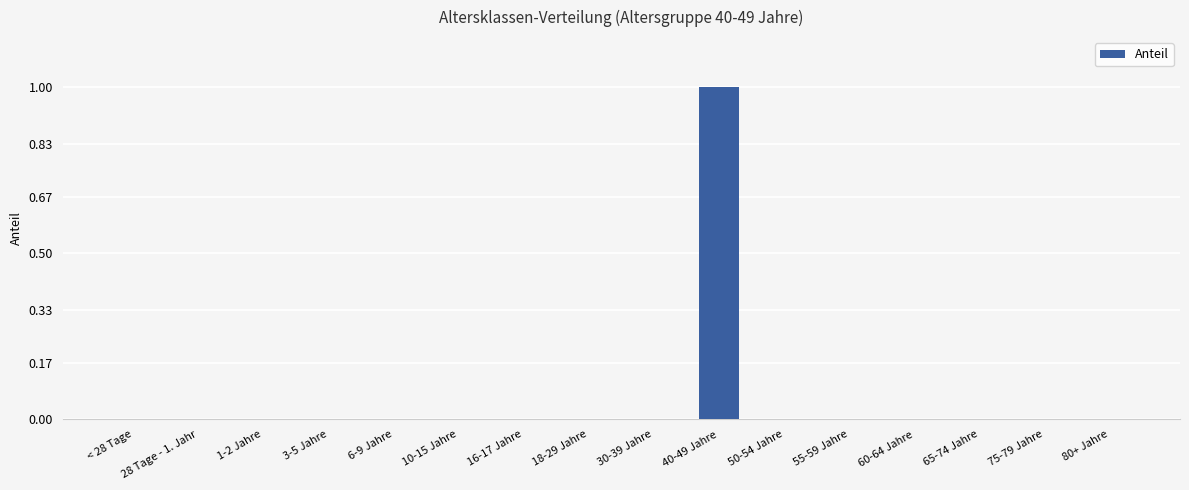

Which category has the highest value across all series?

40-49 Jahre